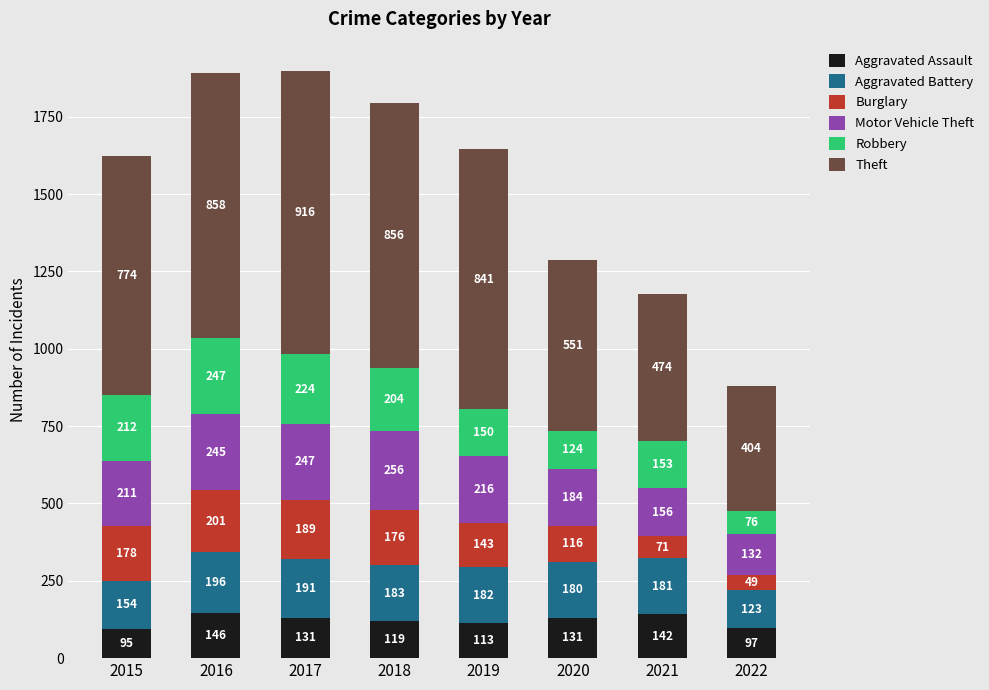

Where does the Aggravated Assault series first go above 131?

2016